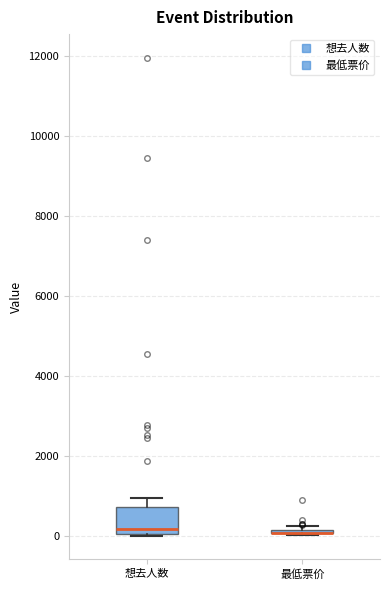

Reading left to right, transcribe this box plot: for each box, give where its median line is, the range the box spans, and where its two whiskers end, as read against the y-axis. The values are not printed on the chart, so give them approximately, as read against the axis.

想去人数: median 200, box 0 to 800, whiskers 0 to 1000
最低票价: box collapsed to a line at 0, whiskers 0 to 200